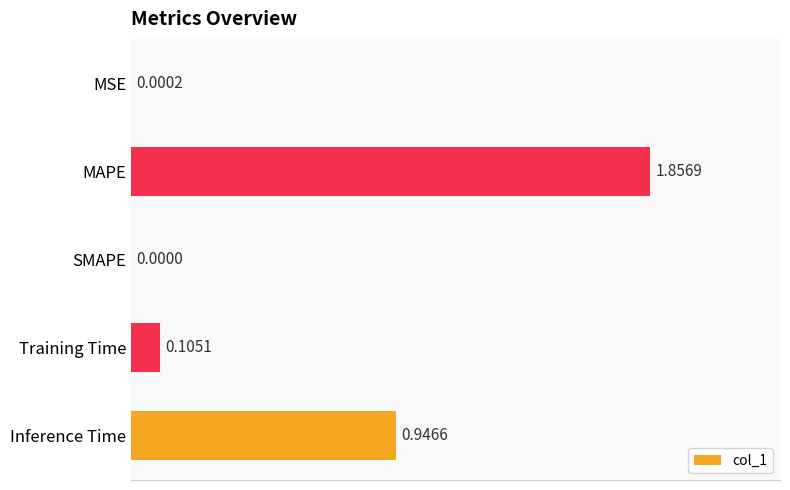

At which category does the chart reach its peak across all series?

MAPE